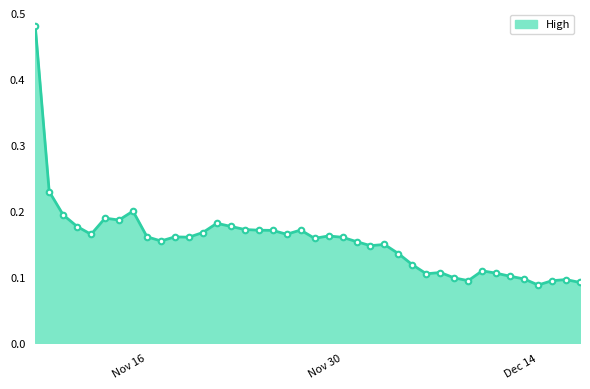

True or false: the data has more than 0 interior local peaks.

True